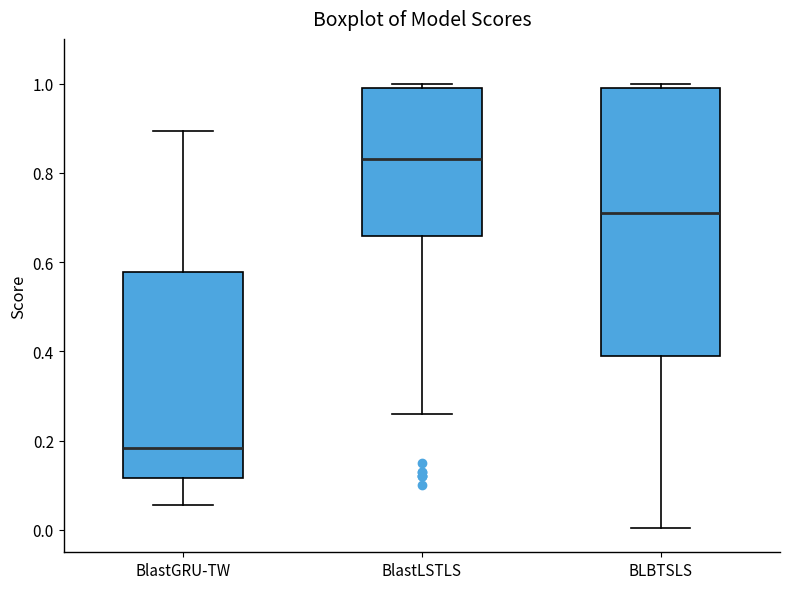

Reading left to right, transcribe this box plot: for each box, give where its median line is, the range the box spans, and where its two whiskers end, as read against the y-axis. The values are not printed on the chart, so give them approximately, as read against the axis.

BlastGRU-TW: median 0.18, box 0.12 to 0.58, whiskers 0.06 to 0.90
BlastLSTLS: median 0.84, box 0.66 to 1.00, whiskers 0.26 to 1.00 (just above the box's upper edge)
BLBTSLS: median 0.70, box 0.38 to 1.00, whiskers 0.00 to 1.00 (just above the box's upper edge)